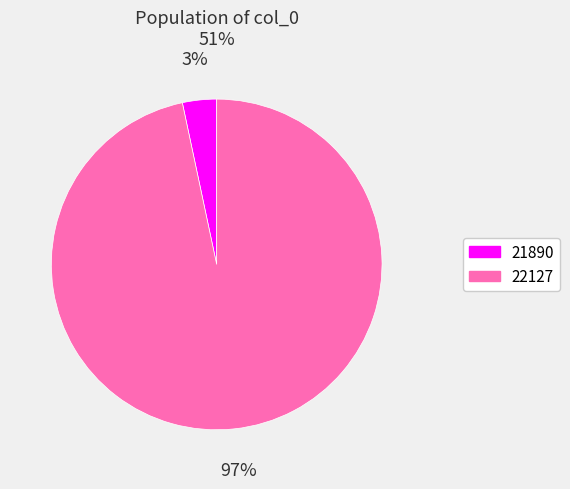

Is 21890 the majority of the pie?

No